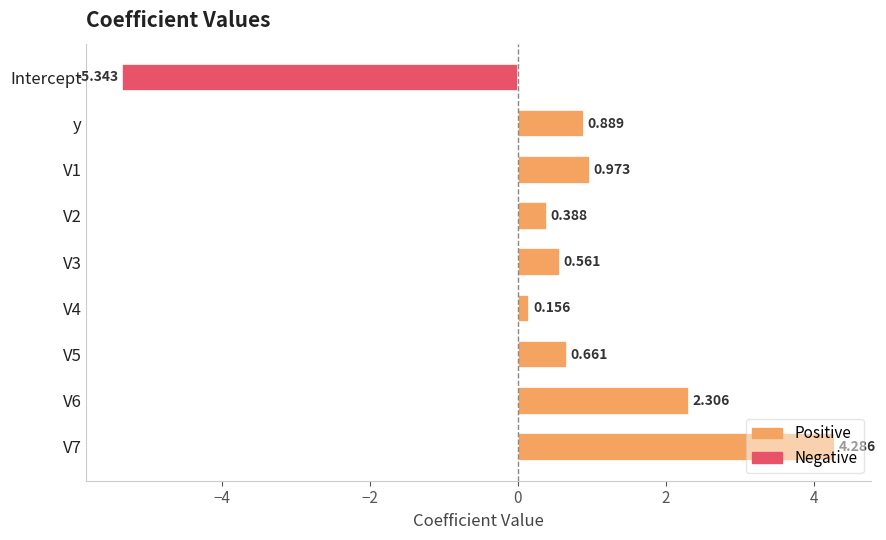

How many series are shown in this chart?

1